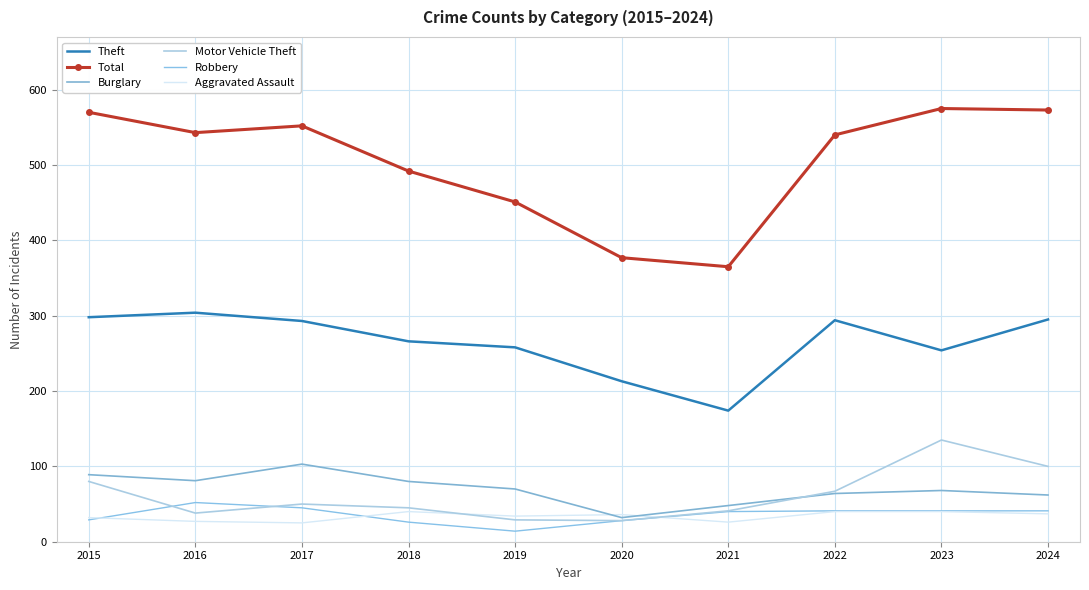

Is it true that Burglary equals 112 at 2019?

False